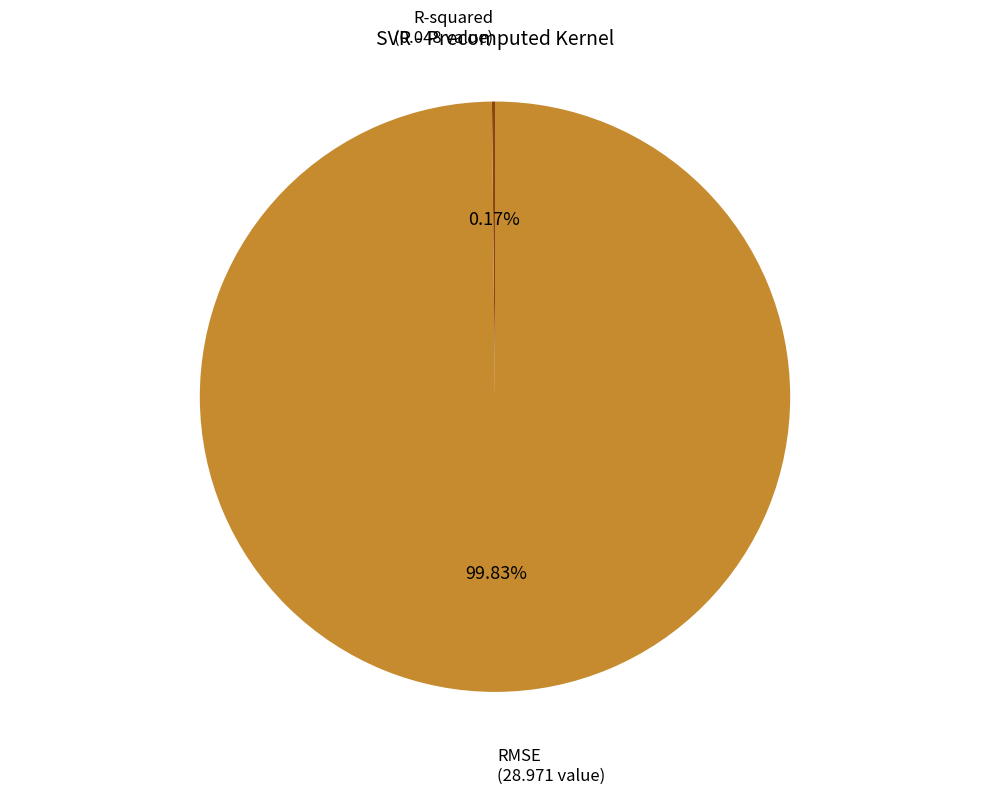

To the nearest percent, what is the average slice percentage?

50%